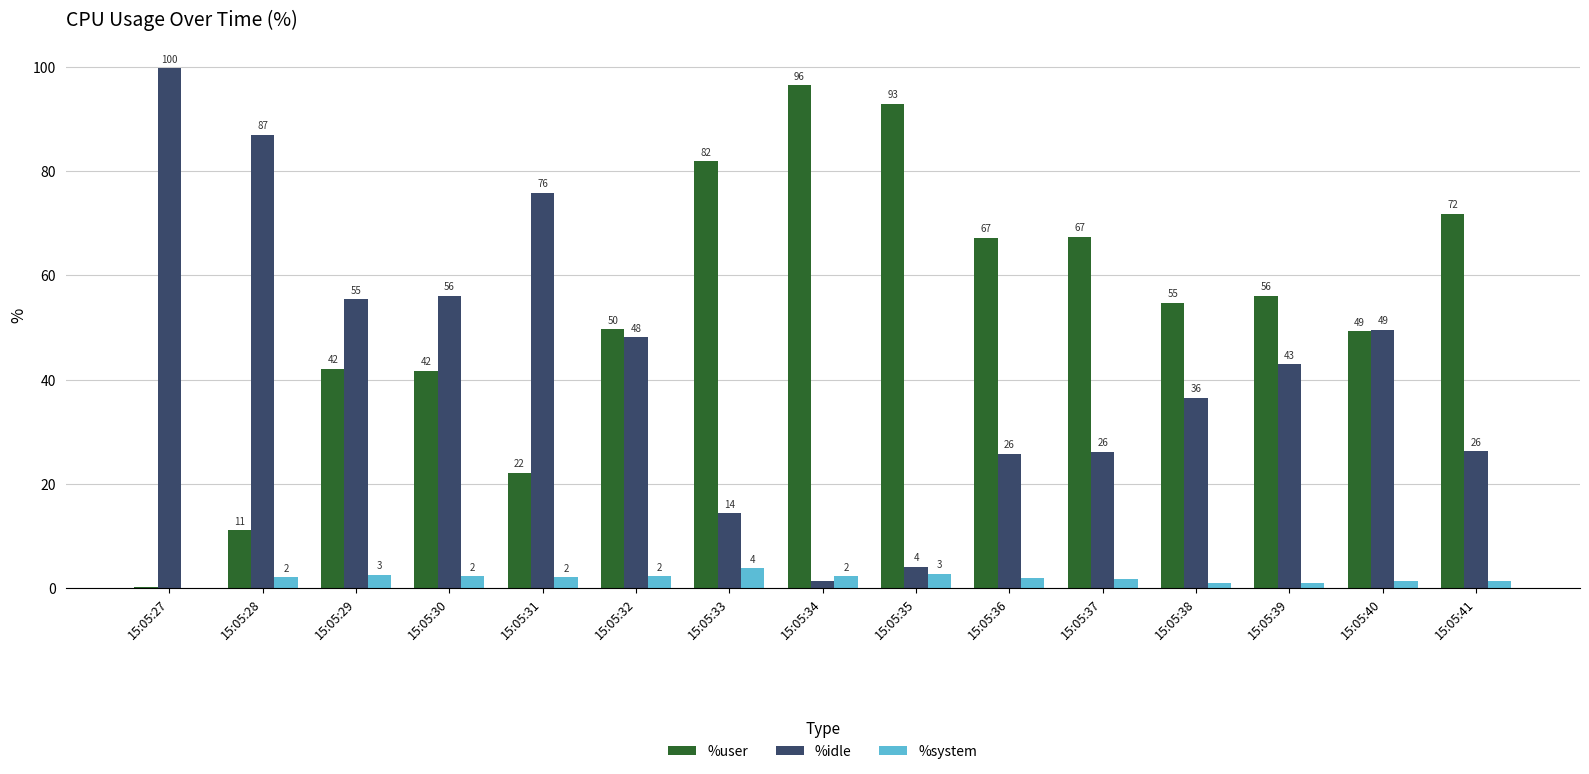

Is the value of %user at 15:05:38 greater than the value of %idle at 15:05:41?

Yes